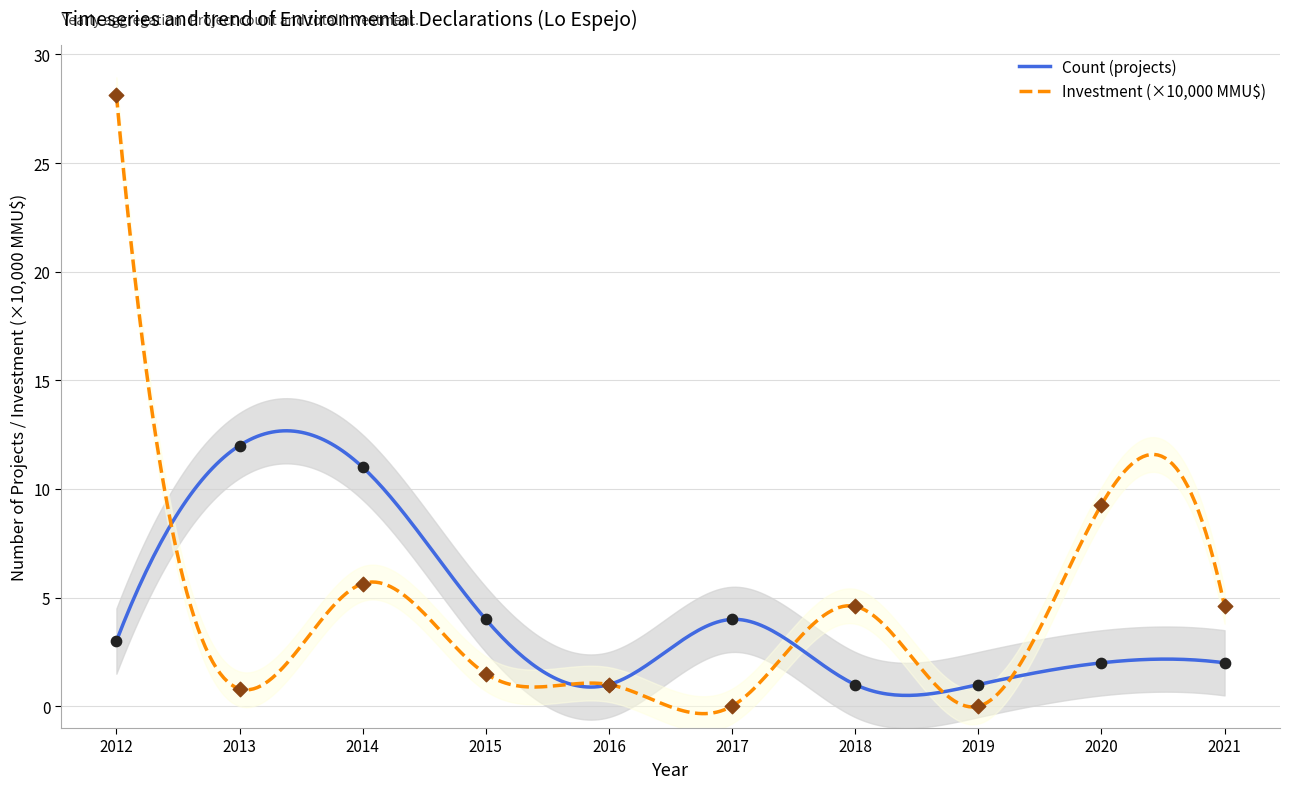

Which series has the largest total across all categories?

Total Investment (MMU$)